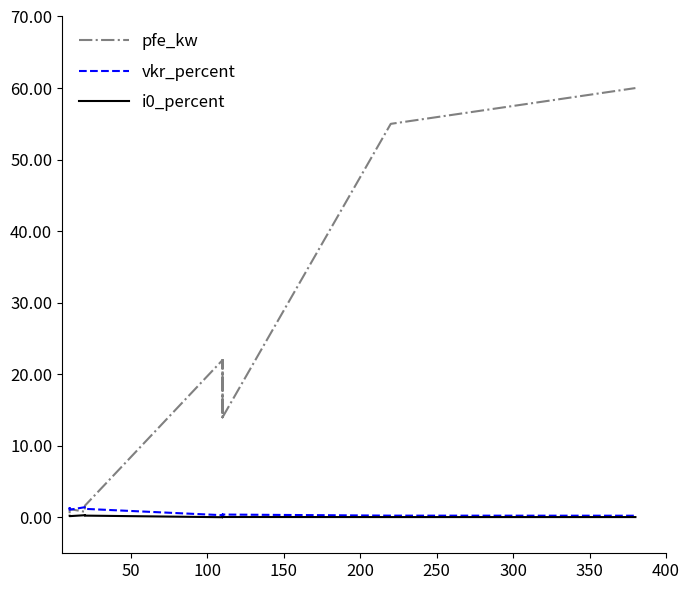

Does the chart display data point markers on the line(s)?

No